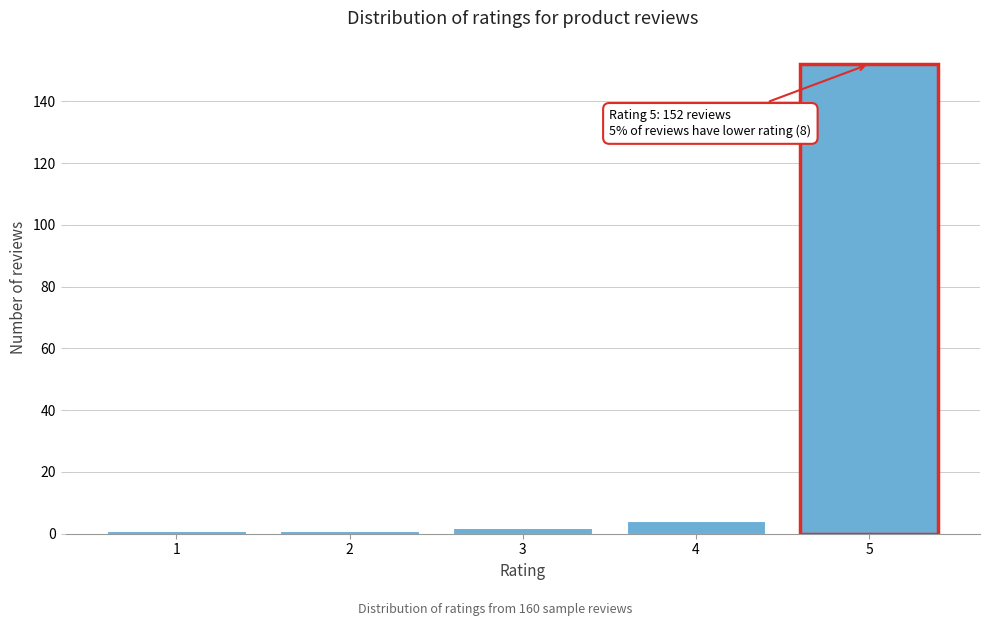

Reading left to right, transcribe all the data shown in this chart.

1=1	2=1	3=2	4=4	5=152